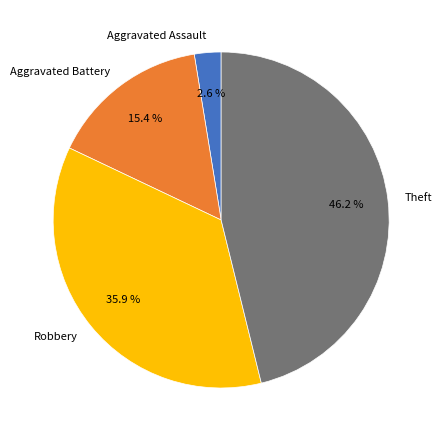

To the nearest percent, what portion does Theft represent?

46%